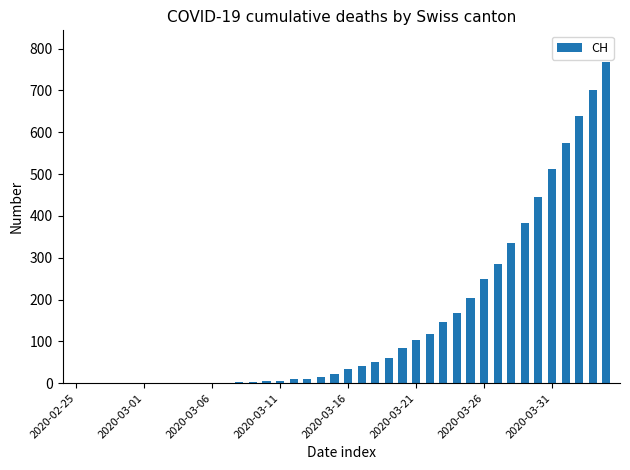

What is the greatest value displayed?

767